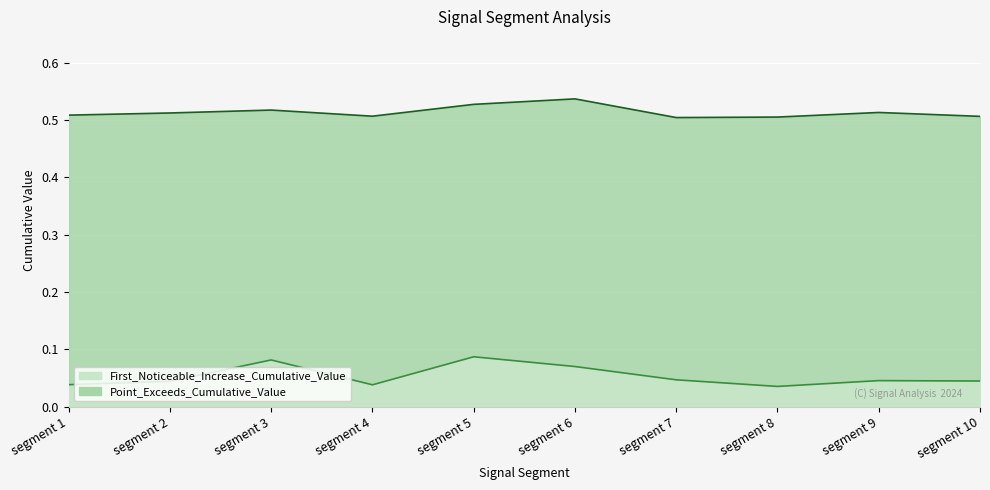

Reading right to left, transcribe all the data shown in this chart.

First_Noticeable_Increase_Cumulative_Value: segment 10=0.0	segment 9=0.0	segment 8=0.0	segment 7=0.0	segment 6=0.1	segment 5=0.1	segment 4=0.0	segment 3=0.1	segment 2=0.0	segment 1=0.0
Point_Exceeds_Cumulative_Value: segment 10=0.5	segment 9=0.5	segment 8=0.5	segment 7=0.5	segment 6=0.5	segment 5=0.5	segment 4=0.5	segment 3=0.5	segment 2=0.5	segment 1=0.5